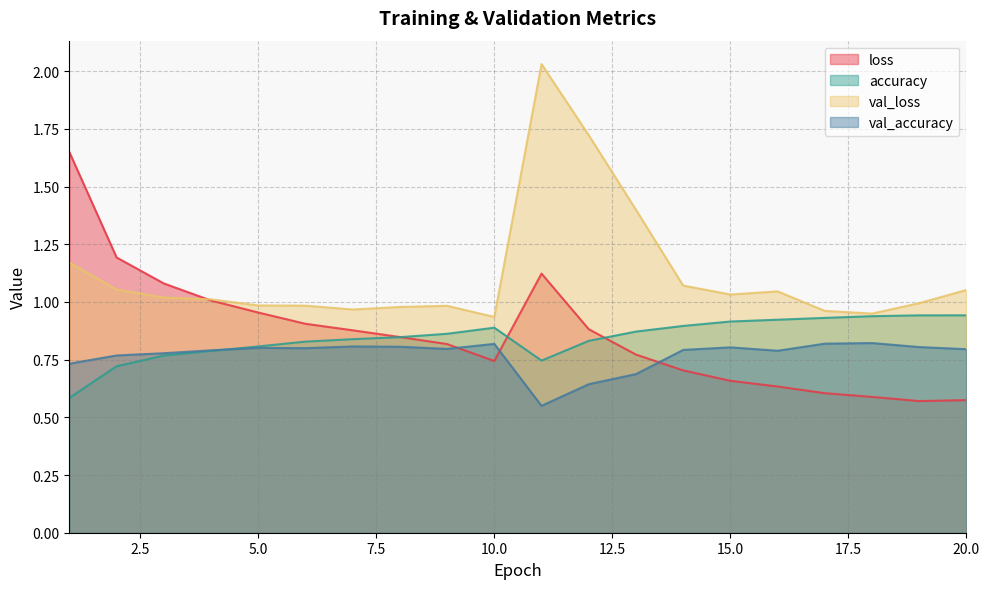

Count the number of categories in the chart.

20